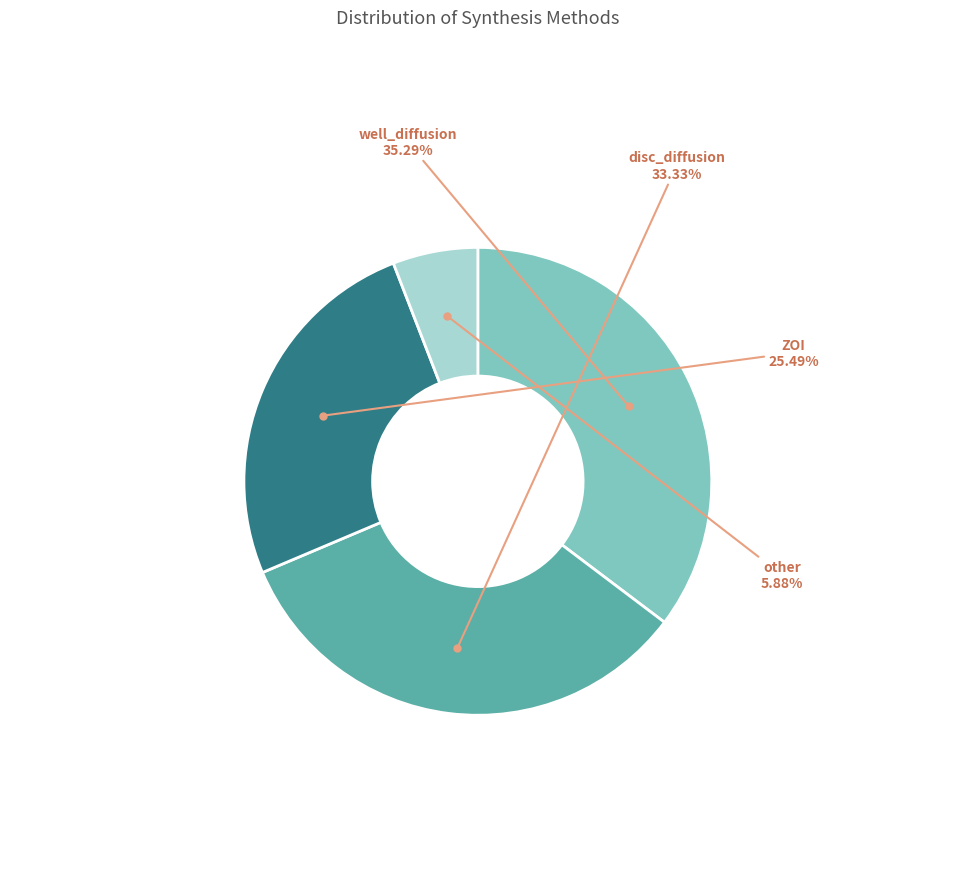

Does ZOI account for over 50% of the chart?

No